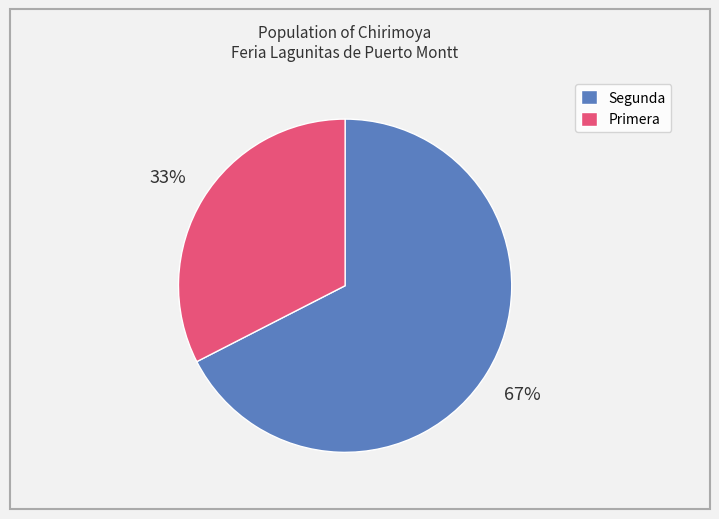

Count the number of slices in the pie.

2